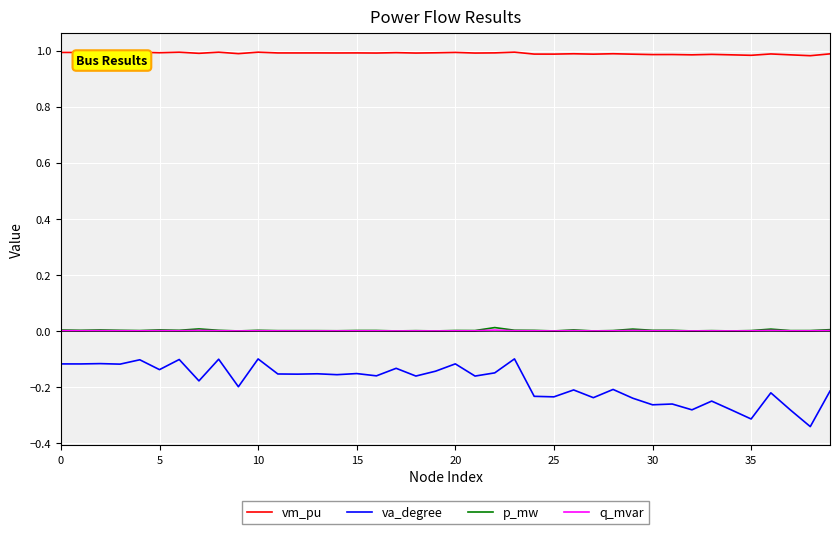

Which series has the largest total across all categories?

vm_pu